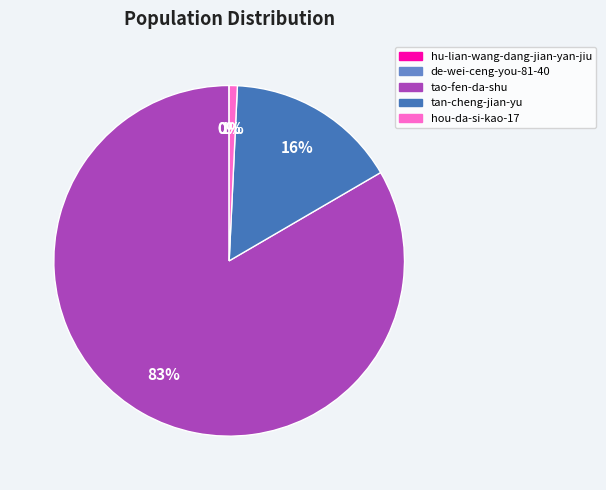

Is there a majority slice in this chart?

Yes